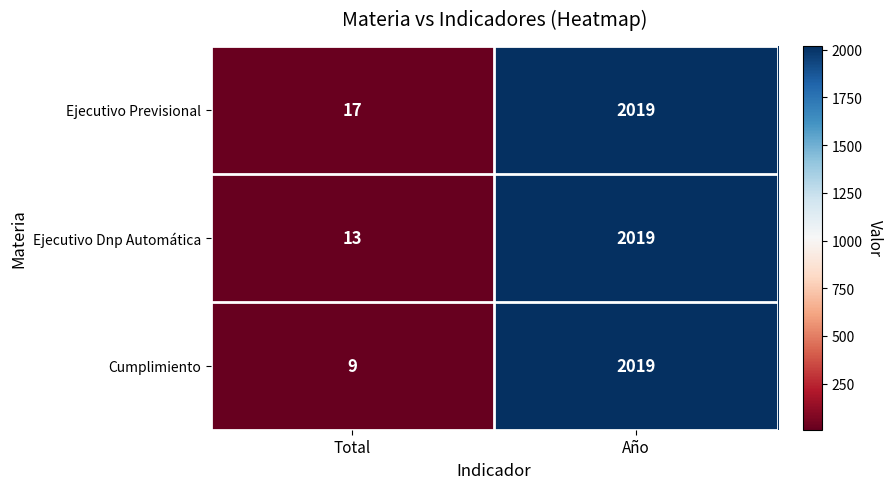

What is the difference between the maximum and minimum values in the Ejecutivo Previsional series?

2002